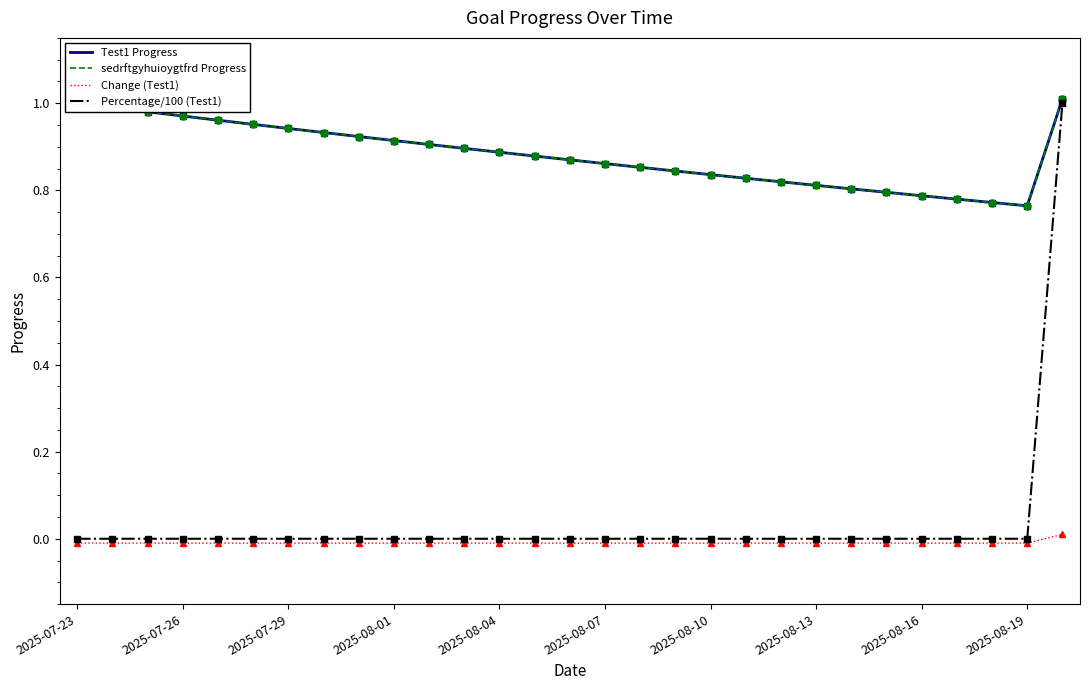

Count the Change (Test1) values in the range 0 to 1.

1